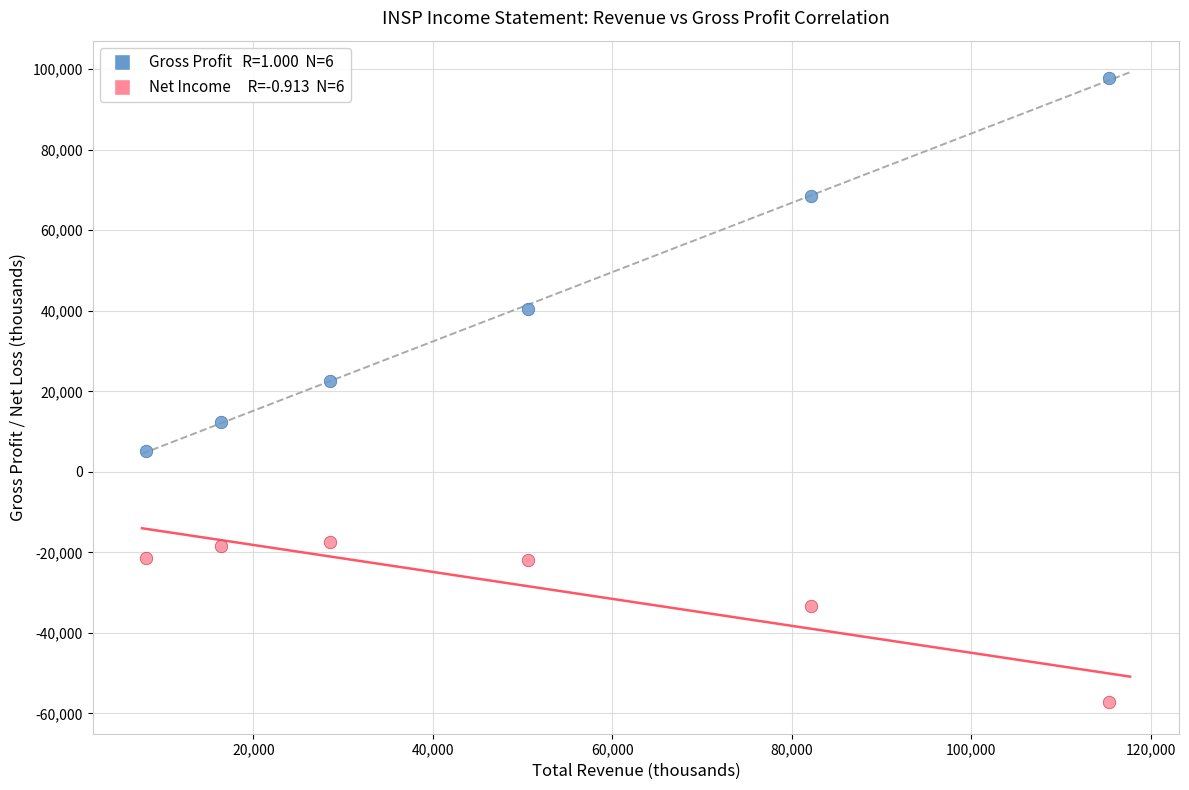

Across all series, what Y value is closest to 20300?

22500